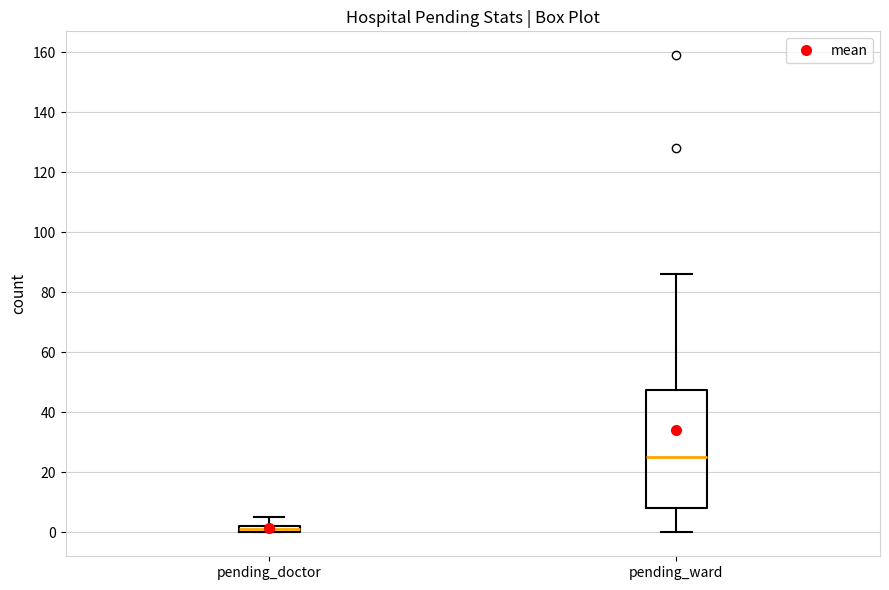

Which box's median line is the lowest?

pending_doctor